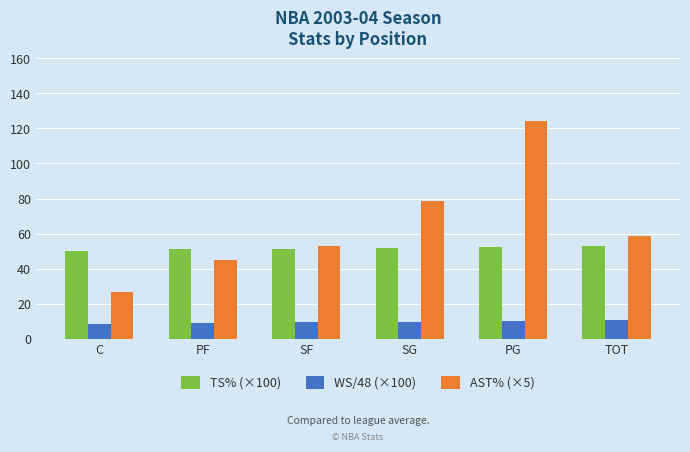

What is the greatest value displayed?

124.5